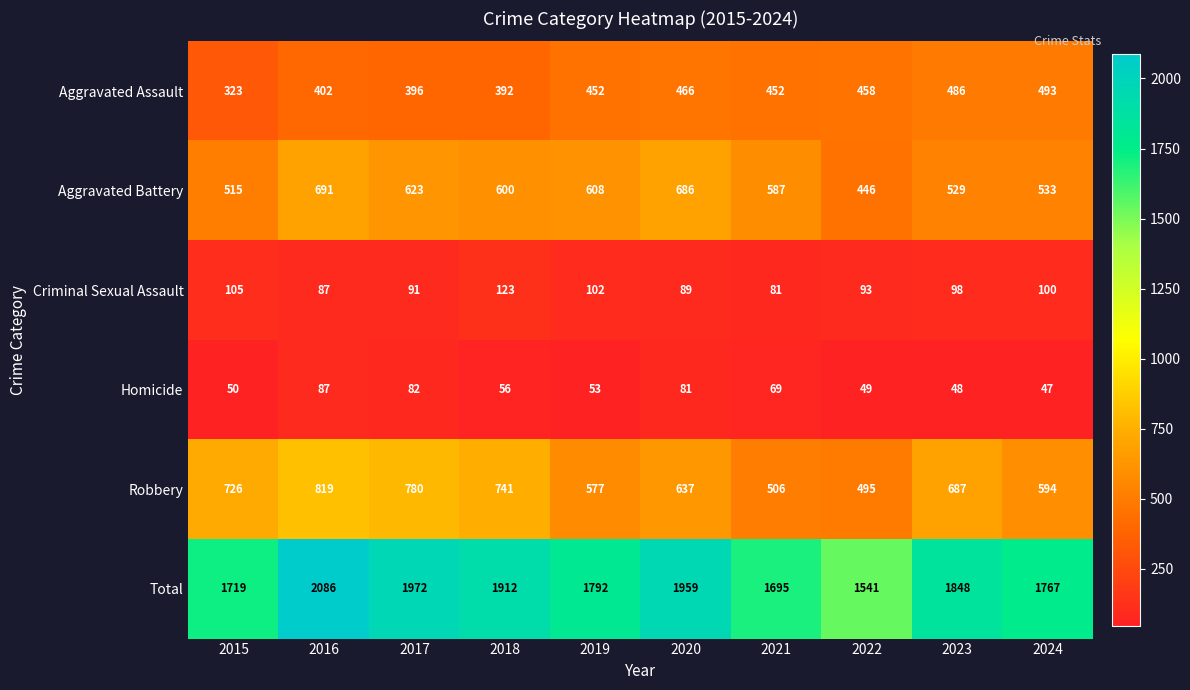

Rank the series at 2018 from highest to lowest value.

Total, Robbery, Aggravated Battery, Aggravated Assault, Criminal Sexual Assault, Homicide